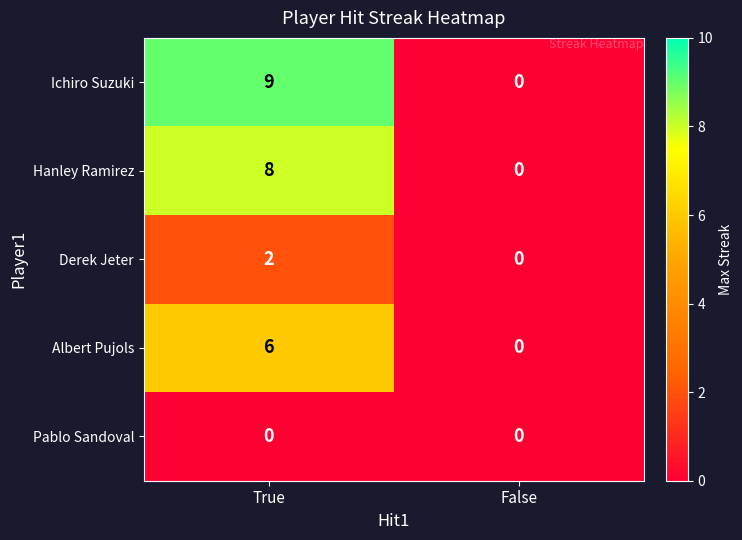

What is the maximum value shown in the chart?

9